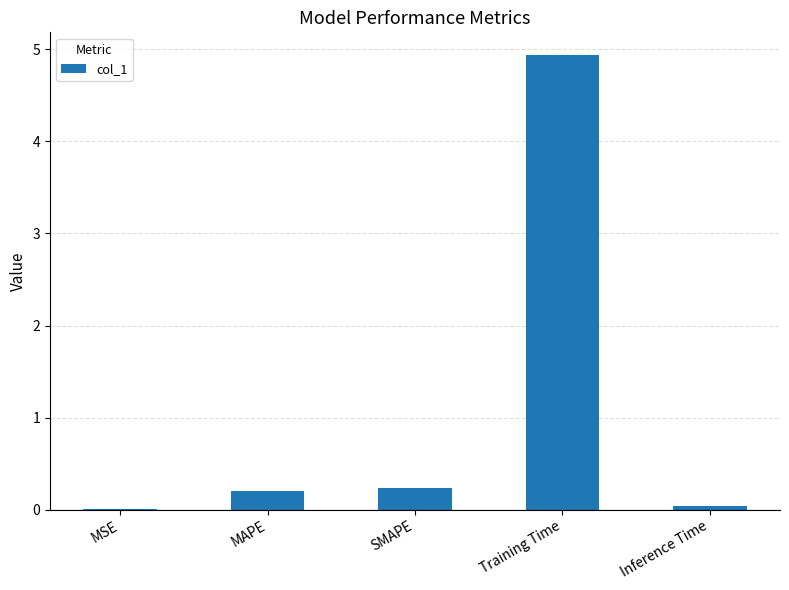

What is the maximum value shown in the chart?

4.9